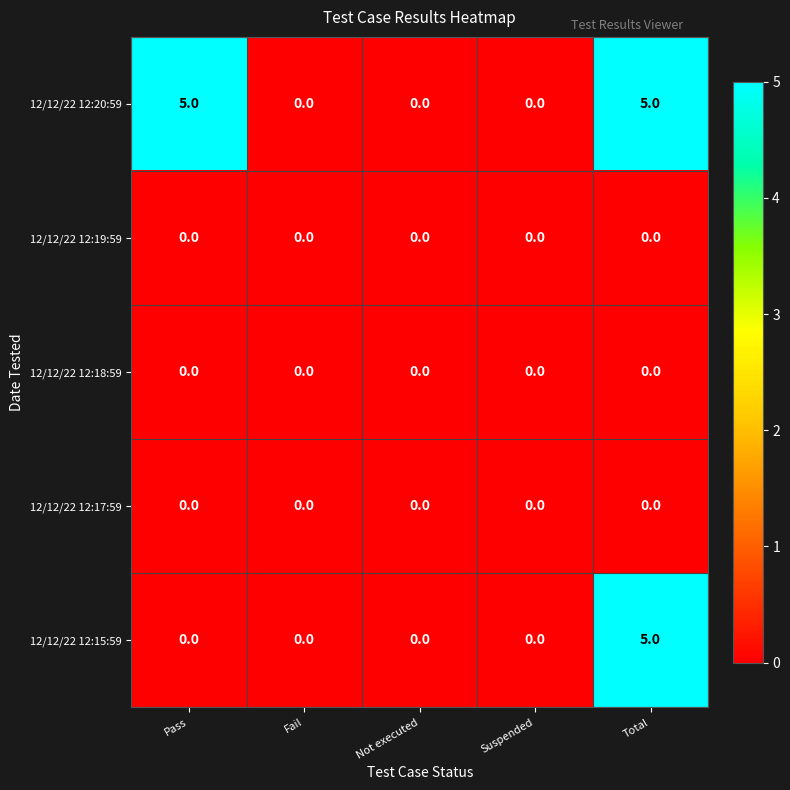

The 12/12/22 12:20:59 series shows 8 at Total. True or false?

False